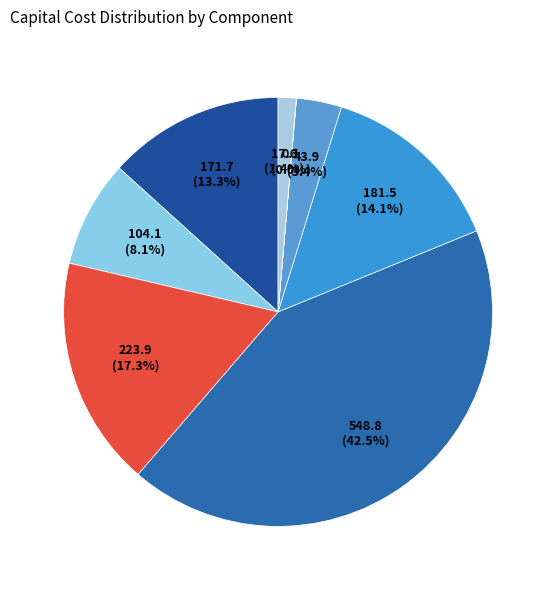

Rank the categories by value from highest to lowest.

nuclear, battery, wind, solar, natgas, electrolysis, fuel_cell, h2_storage